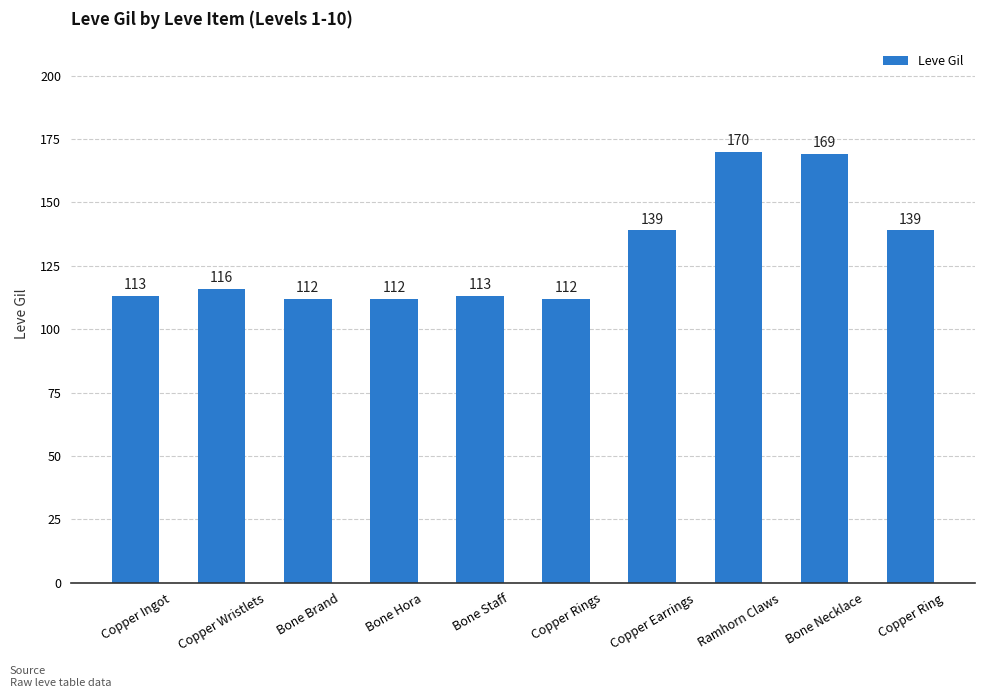

Reading right to left, list all the values displayed in this chart.

Copper Ring=139	Bone Necklace=169	Ramhorn Claws=170	Copper Earrings=139	Copper Rings=112	Bone Staff=113	Bone Hora=112	Bone Brand=112	Copper Wristlets=116	Copper Ingot=113